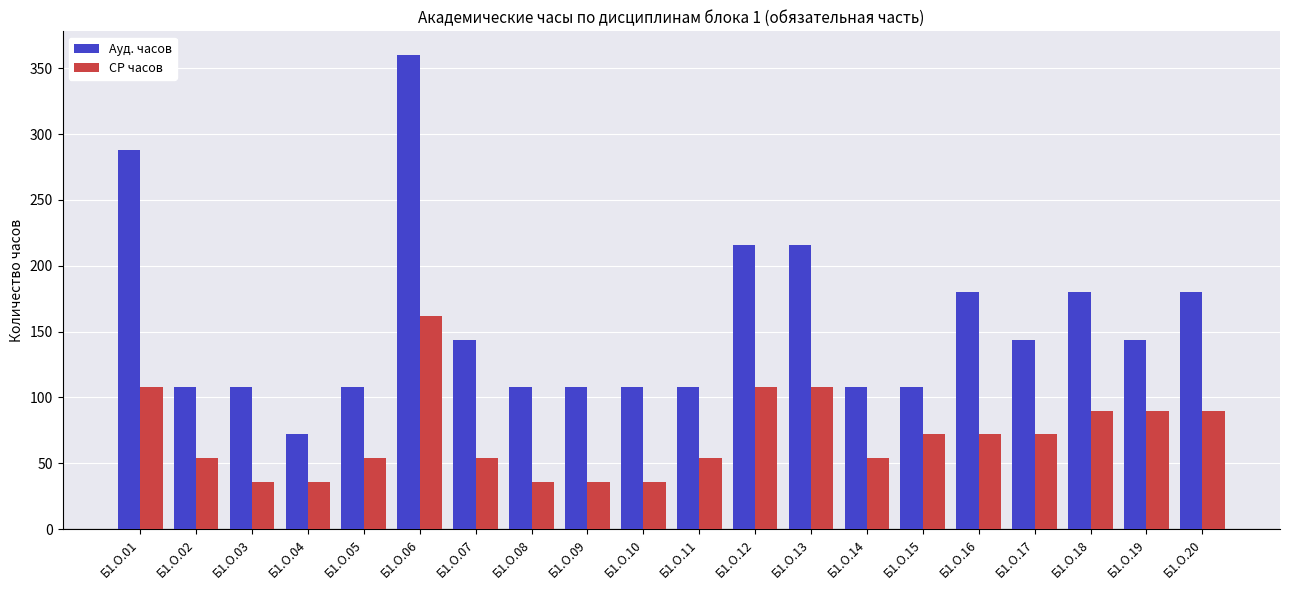

What is the sum of all СР часов values?

1422